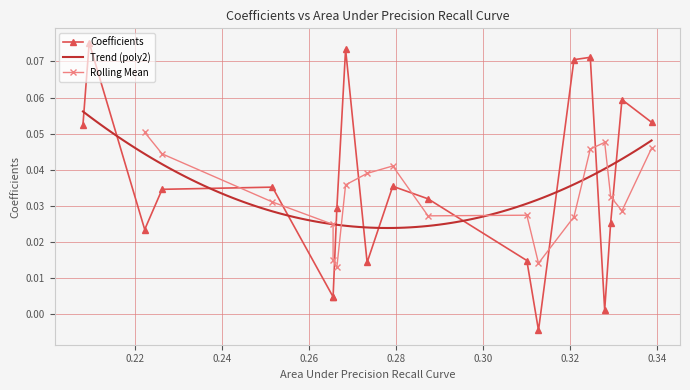

What is the greatest value displayed?

0.1